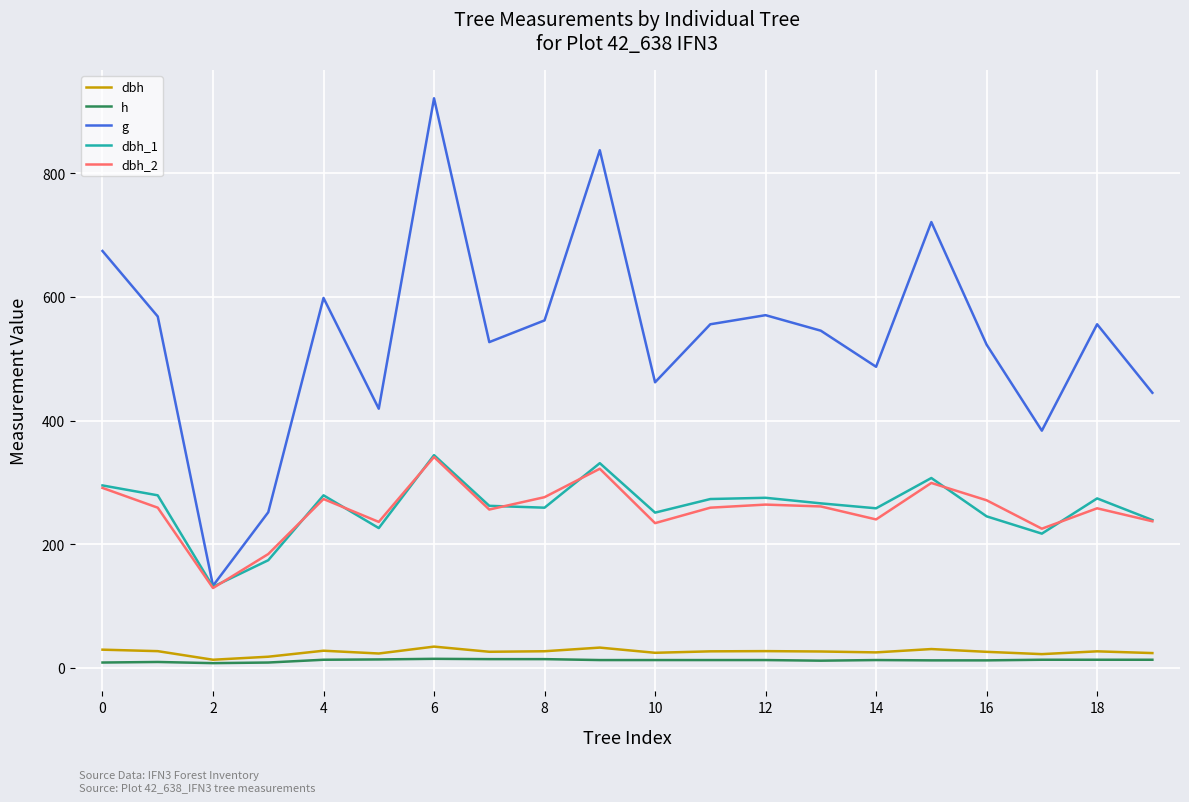

Which series has the widest spread of values?

g